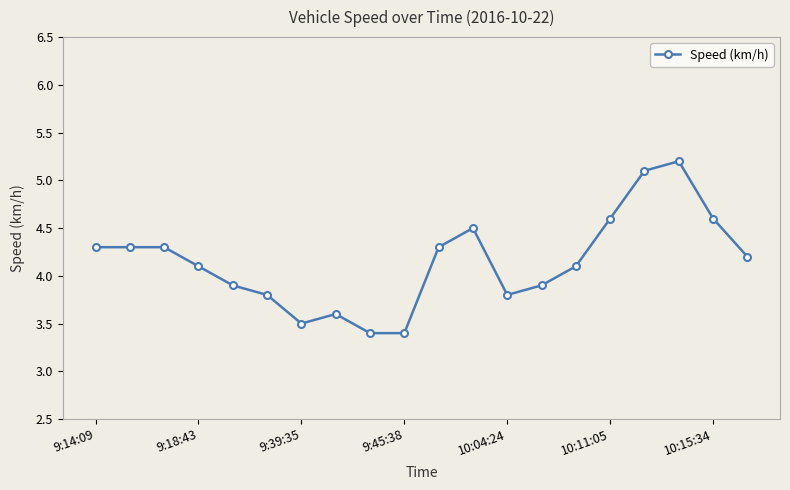

What is the value of the 19th point from the left?

4.6